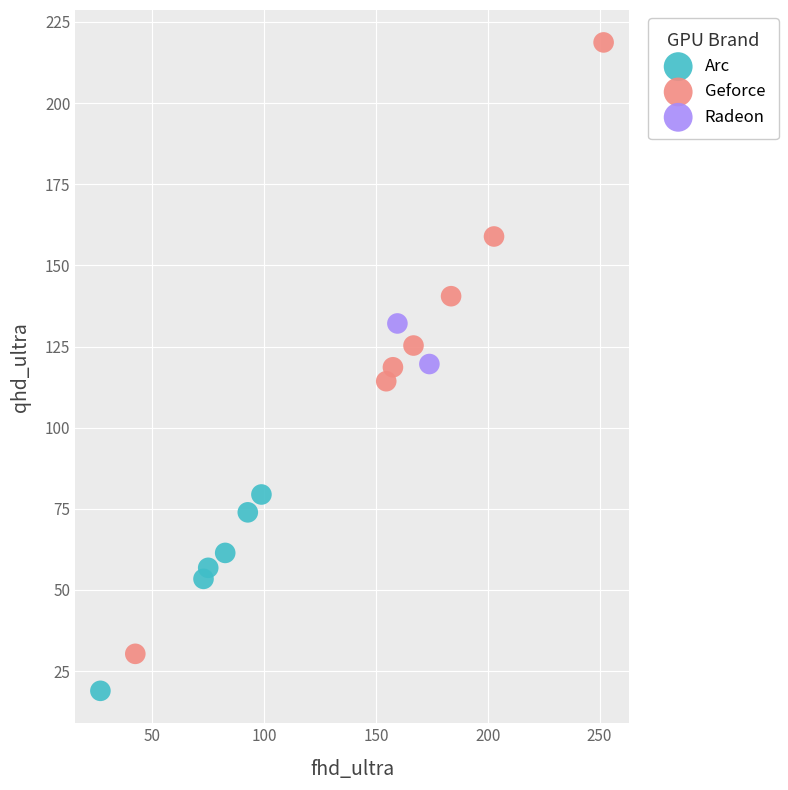

Which series contains the lowest Y value?

Arc